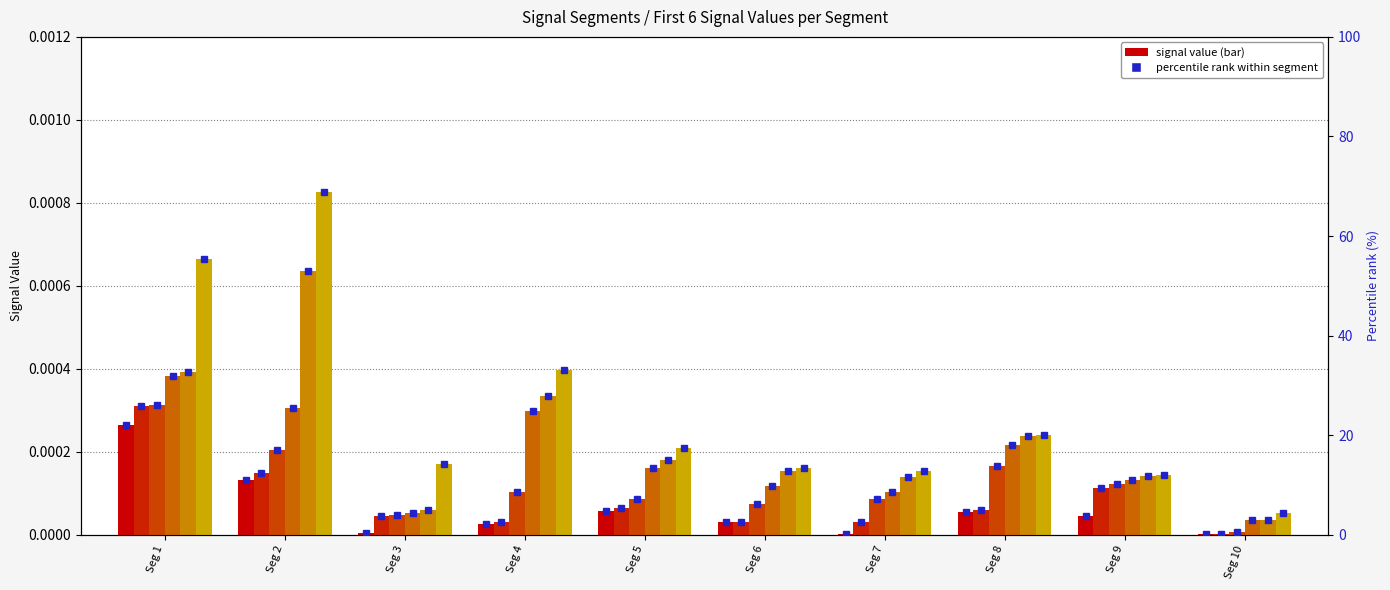

How many categories are shown in the chart?

10